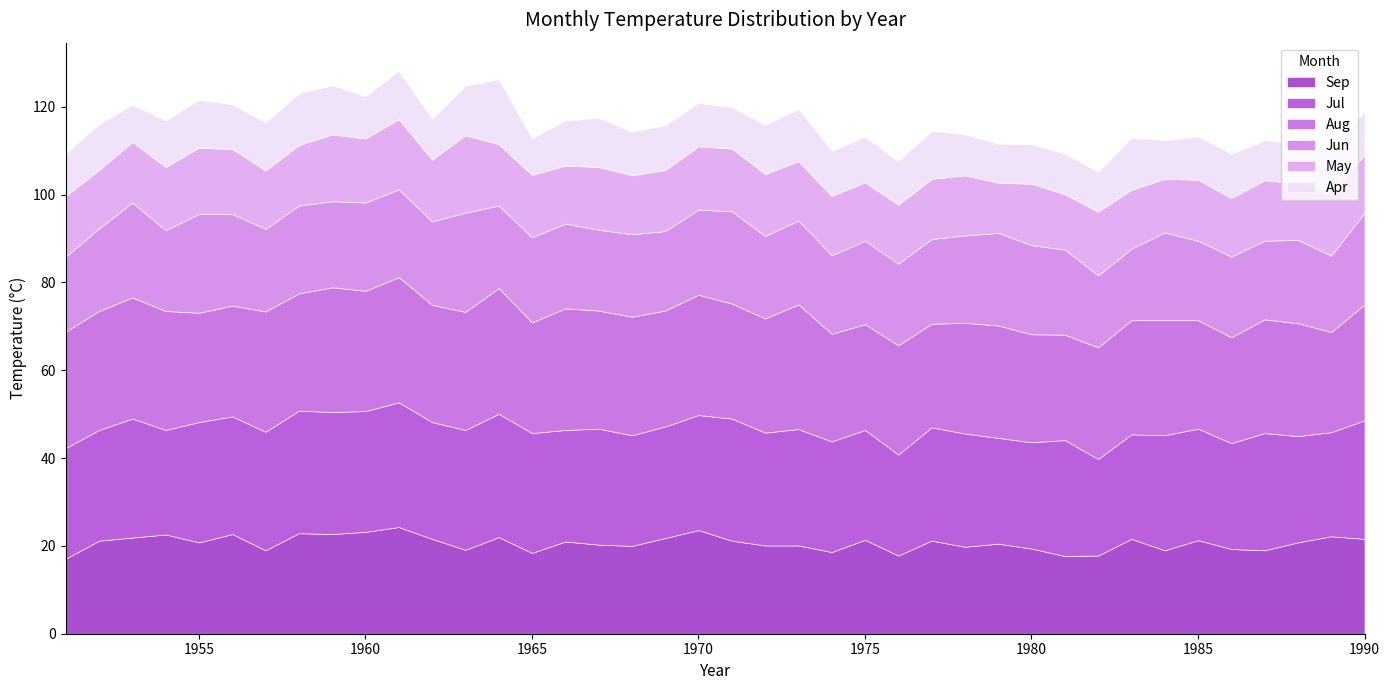

The value of Jul at 1963 is 49.1. True or false?

False